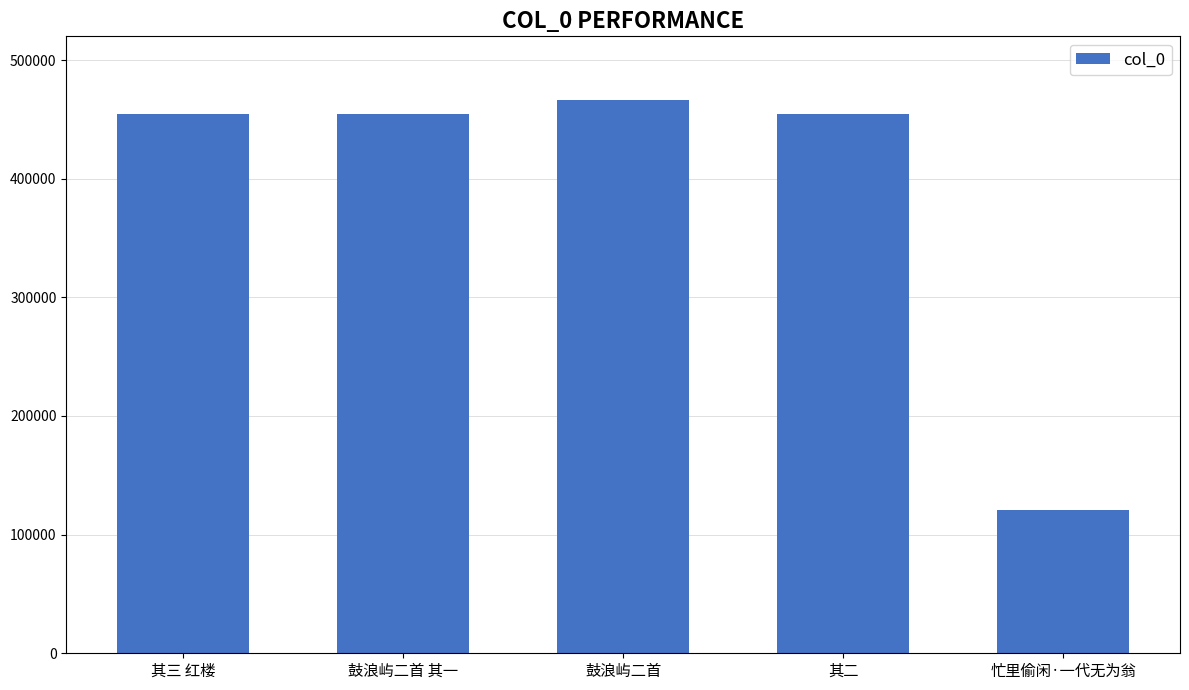

Approximately how many times larger is the value at 其二 compared to 其三 红楼?

1.0